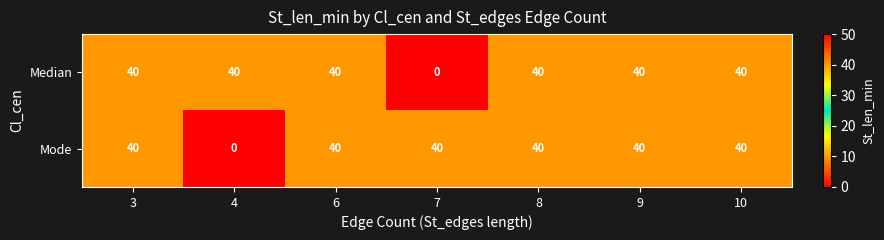

Which series changed the most between 4 and 10?

Mode